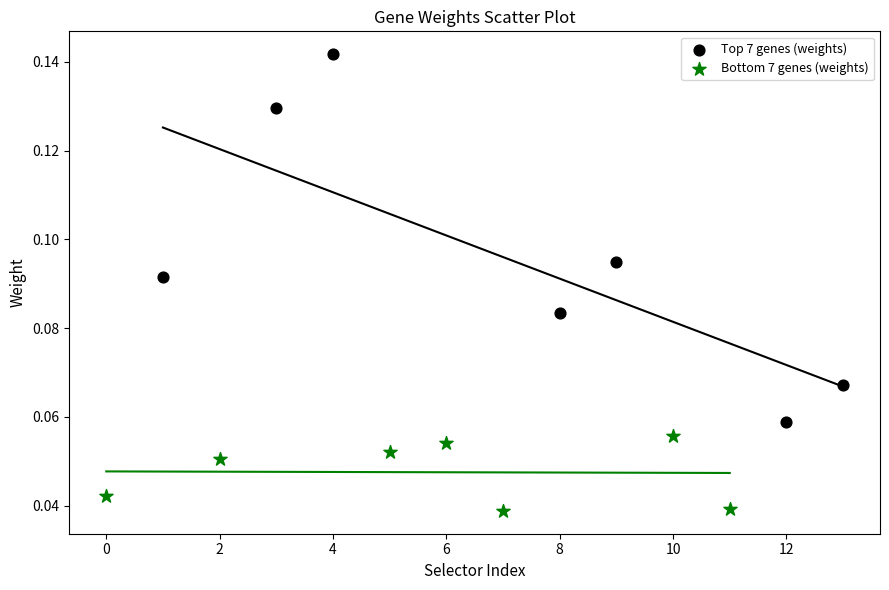

Which series has the largest Y range (max minus min)?

Top 7 genes (weights)